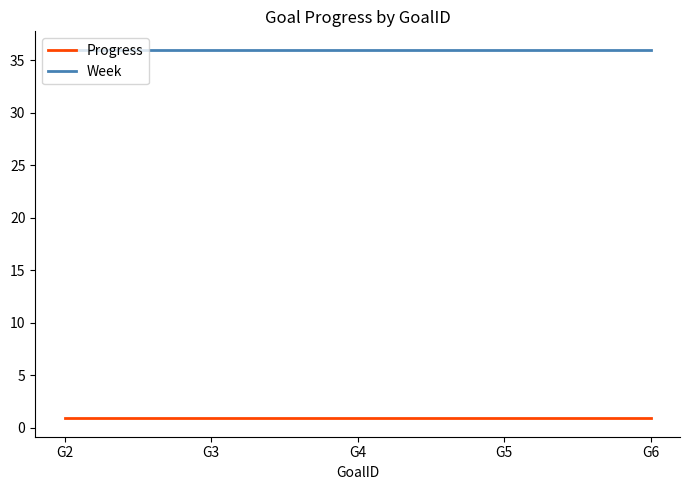

Rank the series by their maximum value, from lowest to highest.

Progress, Week